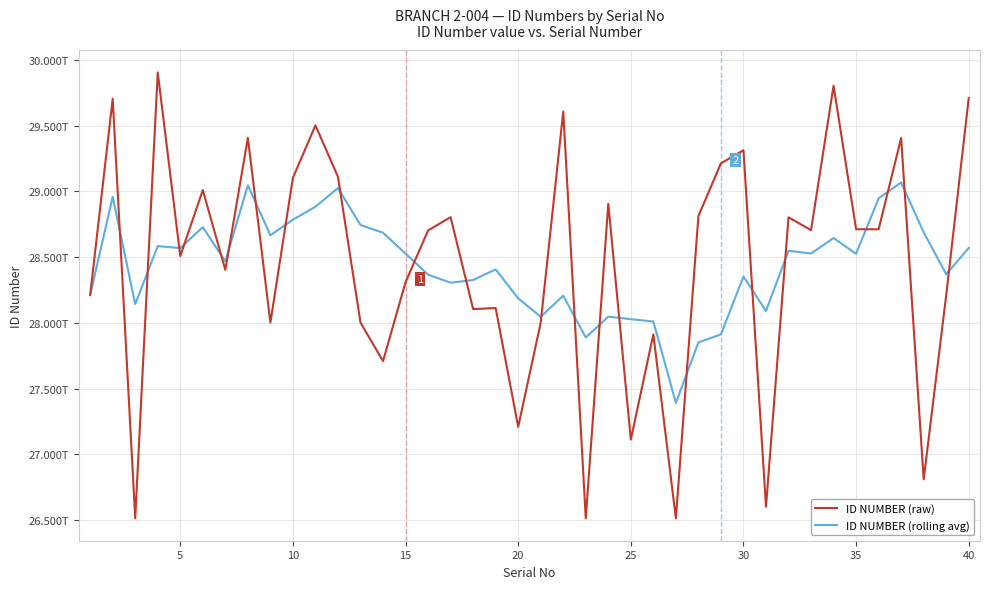

What is the difference between the second highest and minimum values in the ID NUMBER (raw) series?

3.3